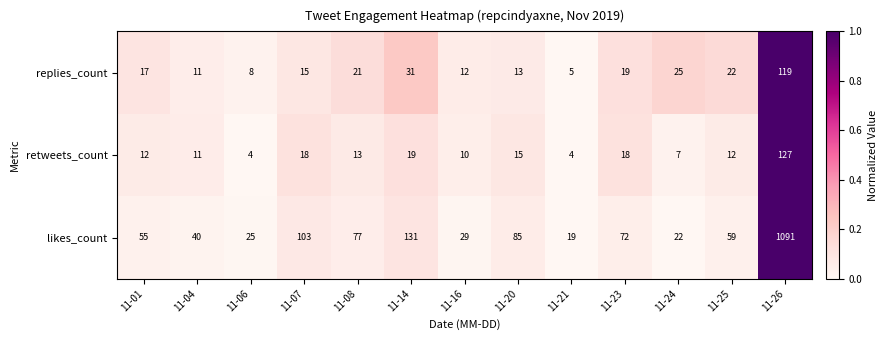

Count the number of categories in the chart.

13